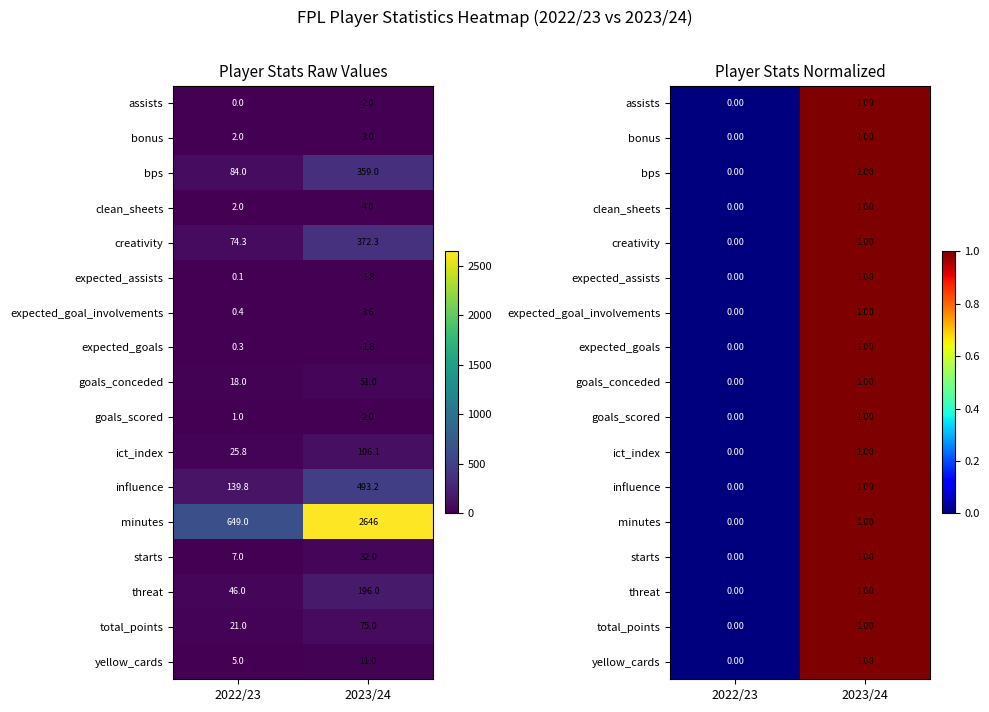

The assists series shows 1 at 2023/24. True or false?

False